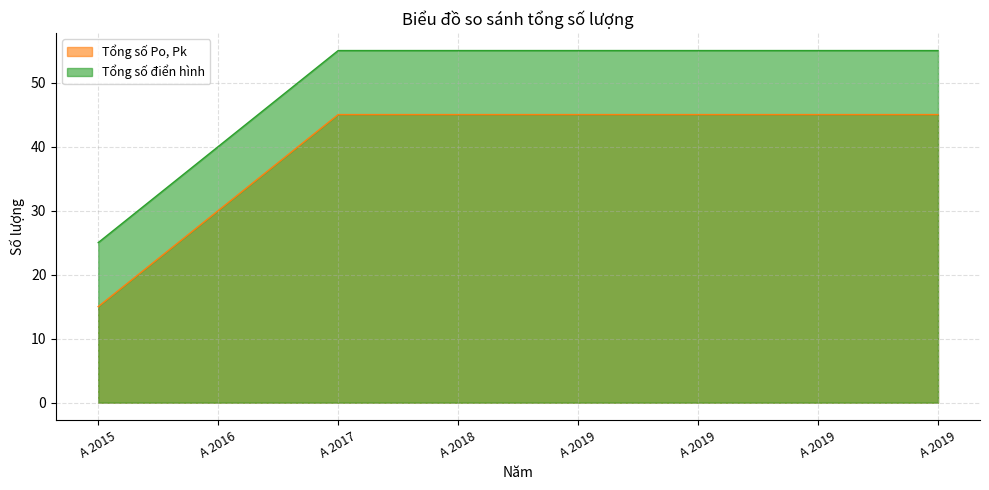

Which has a higher value, A 2018 or A 2019?

A 2018